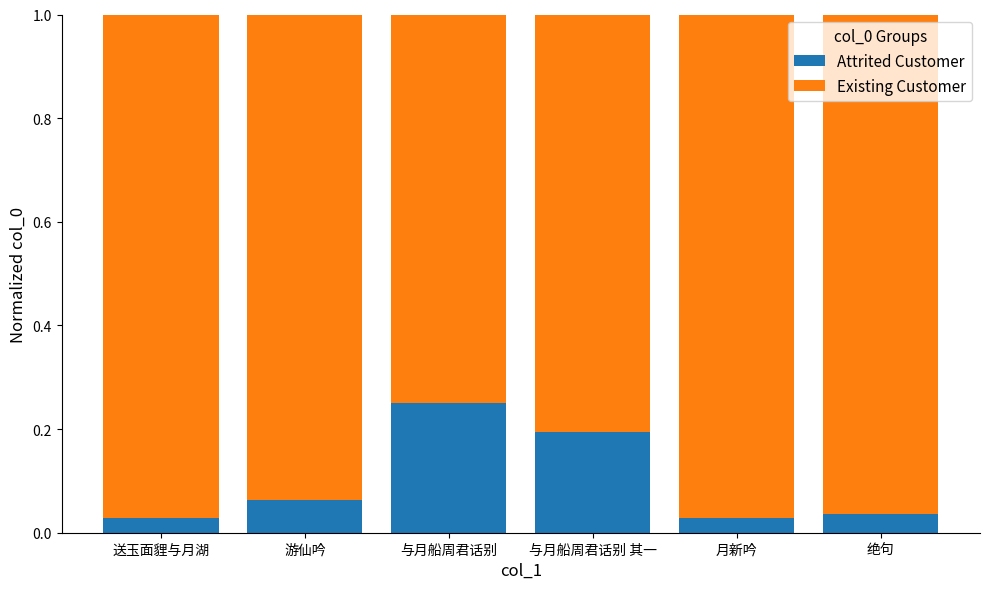

The value of Attrited Customer at 与月船周君话别 is 0.2. True or false?

True